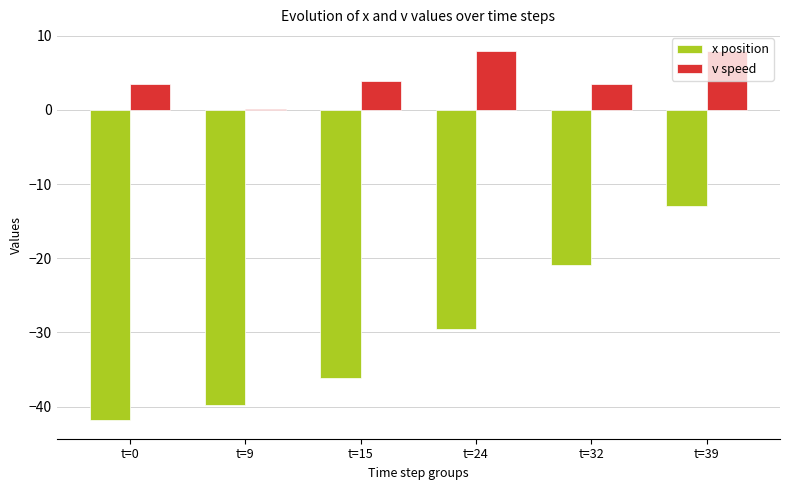

Is the value of x position at t=9 greater than the value of v speed at t=0?

No